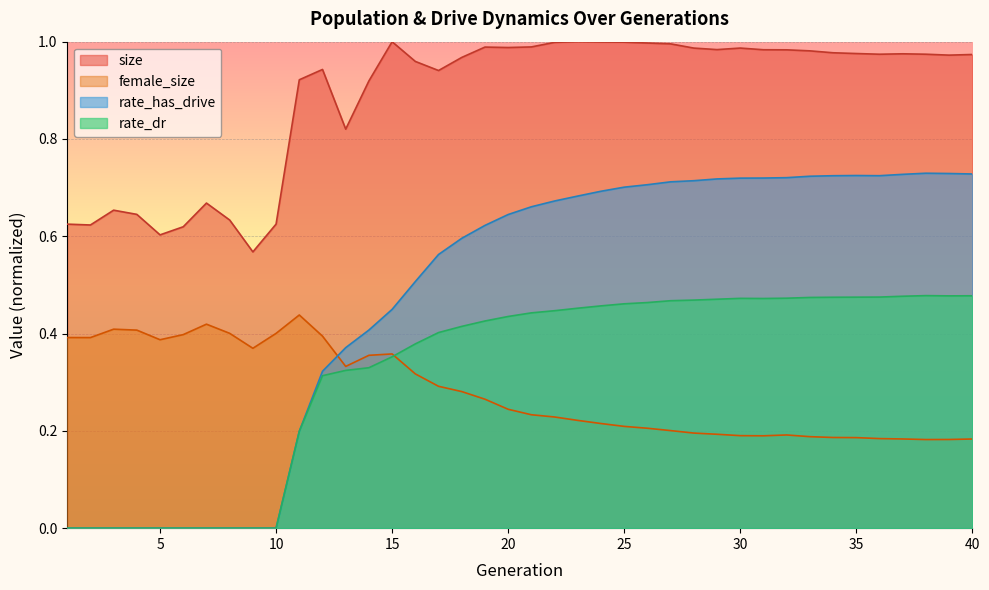

In female_size, how many points are higher than both neighbors (excluding endpoints)?

5